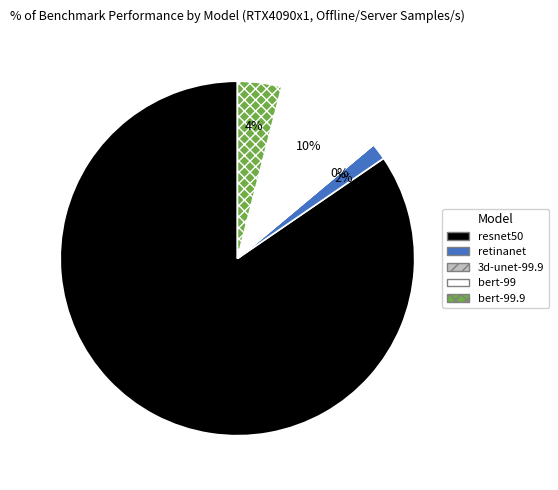

Between retinanet and bert-99.9, which is larger?

bert-99.9